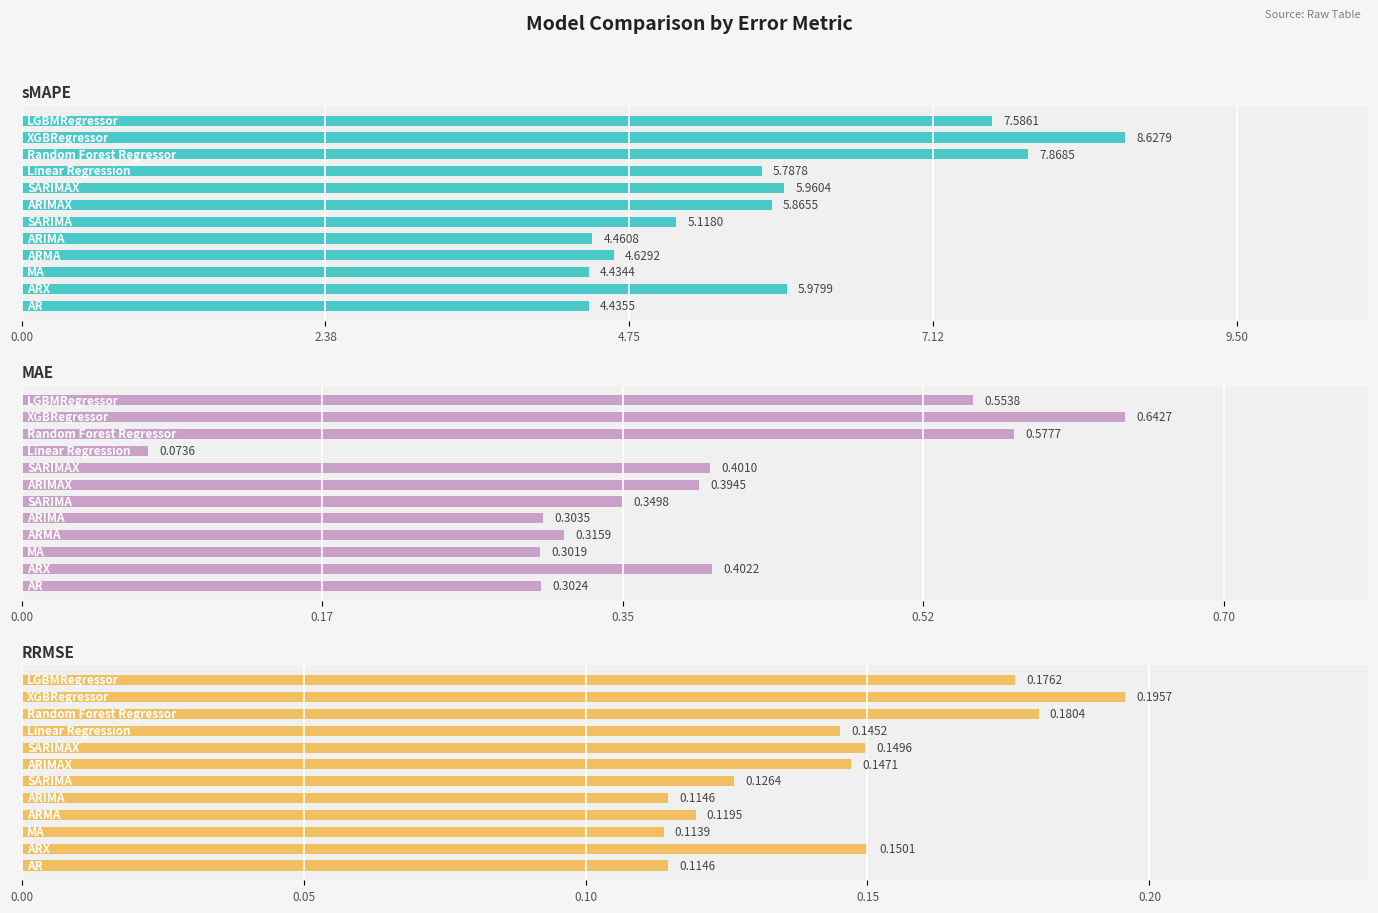

Is the value of sMAPE at 0.00 greater than the value of MAE at 7?

Yes